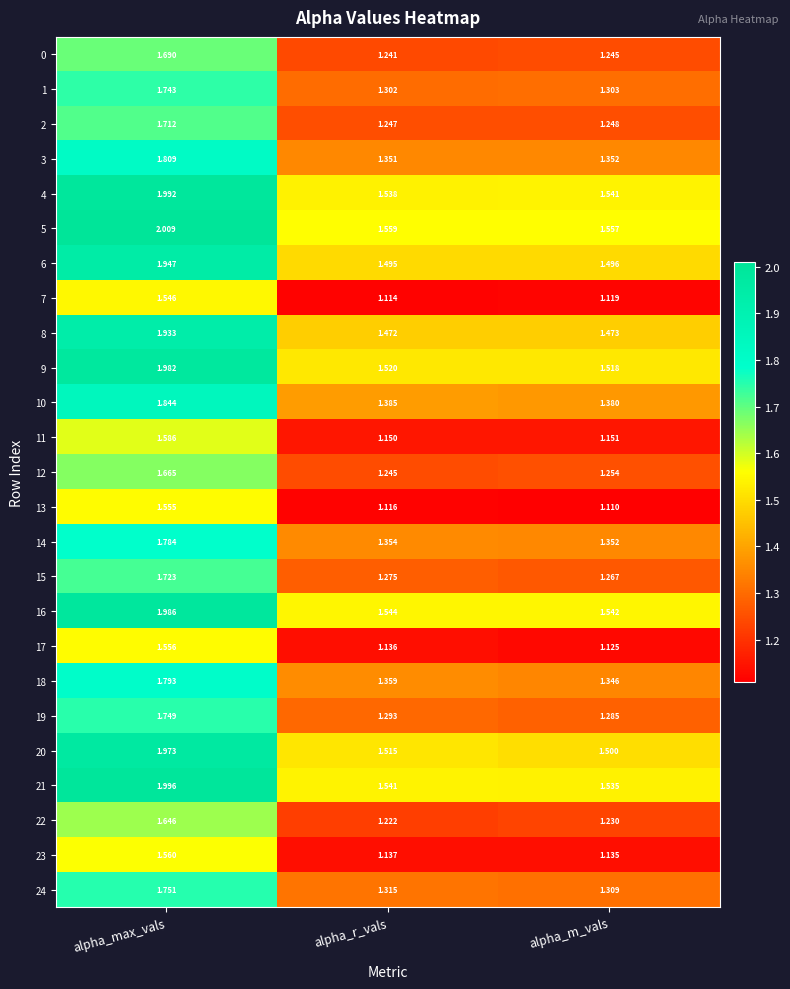

At which label is 15 closest to 1?

alpha_m_vals